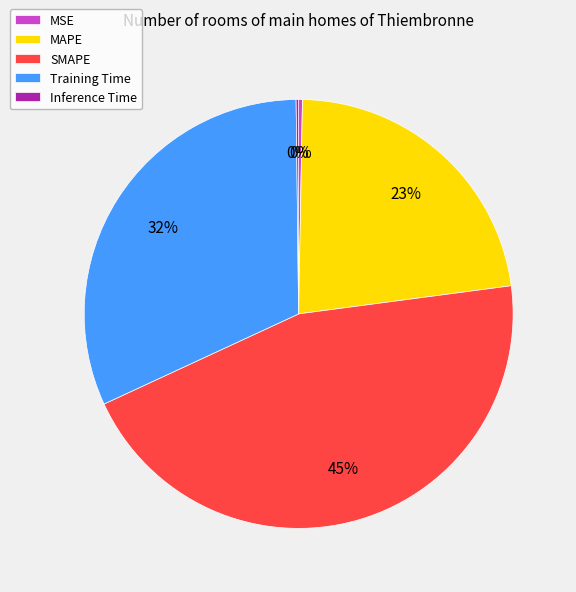

What percentage is the Training Time slice, to the nearest percent?

32%